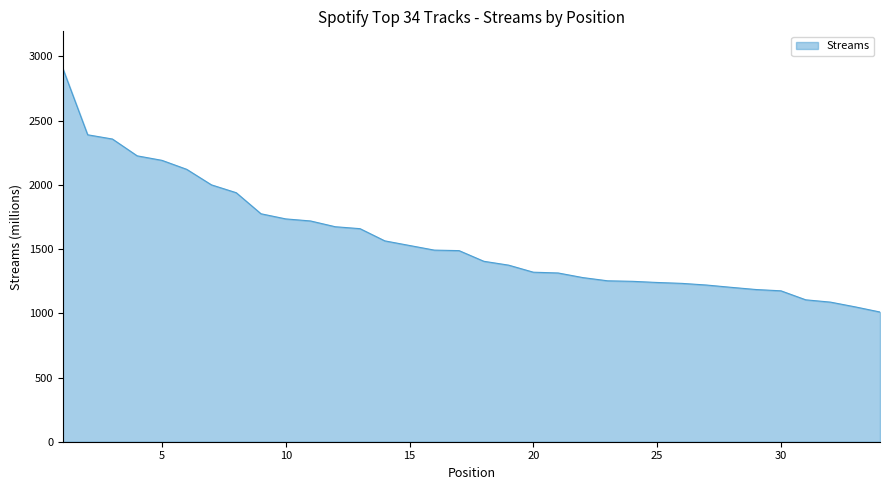

What is the greatest value displayed?

2905